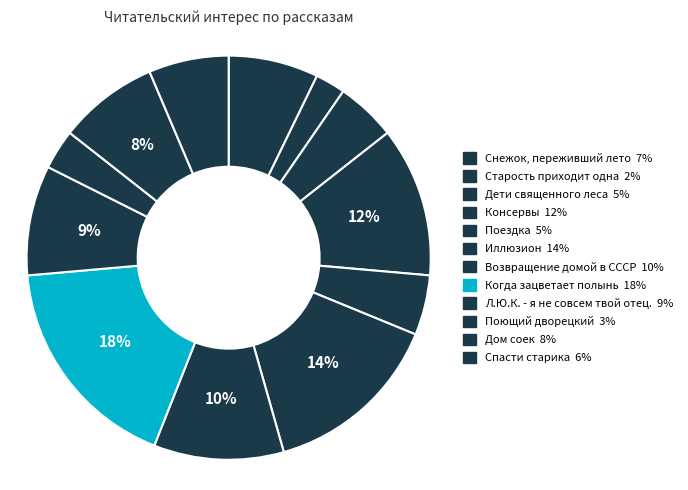

How many segments does this pie chart have?

12